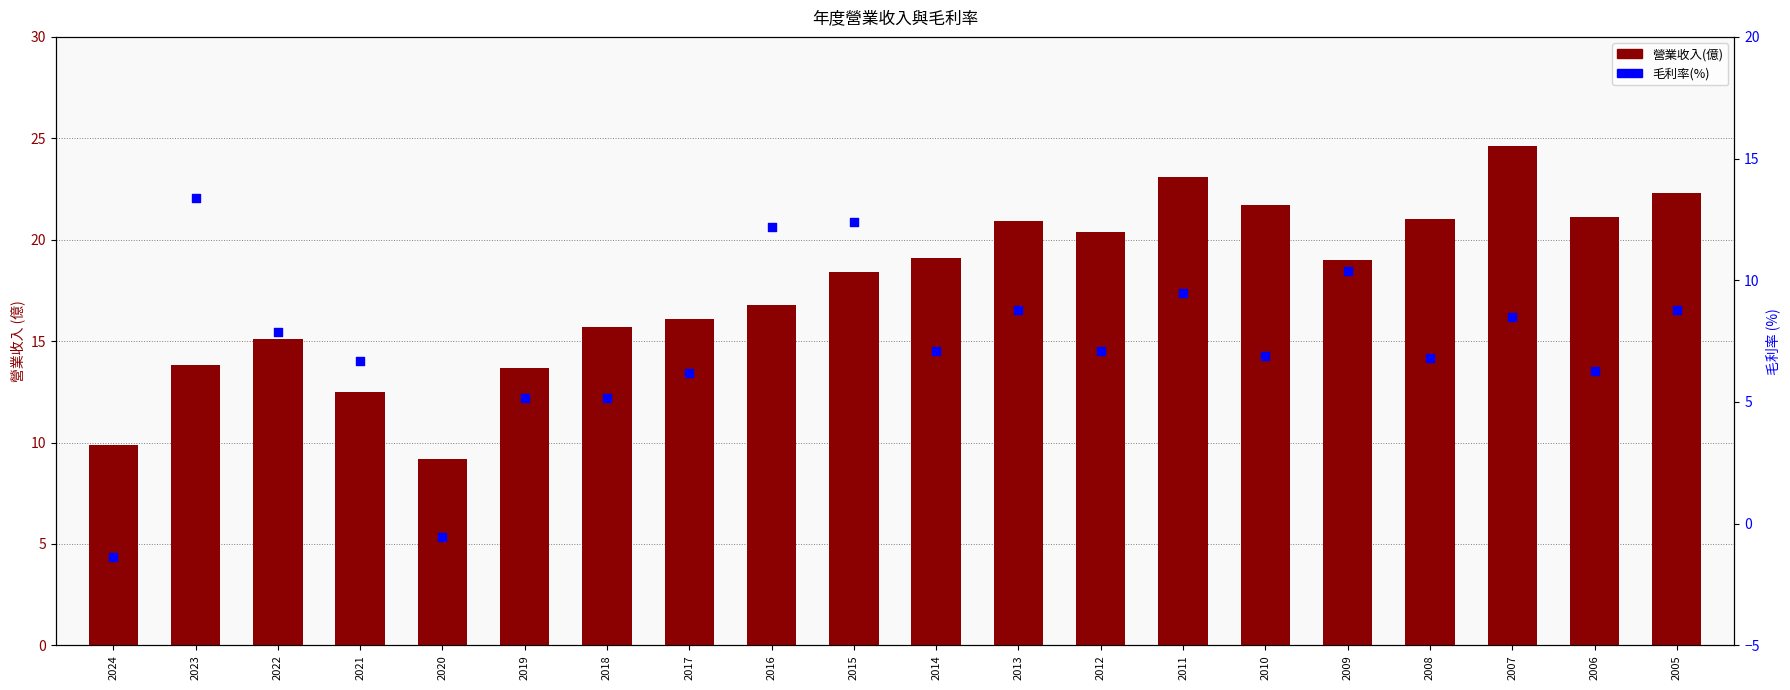

Which series has the largest total across all categories?

營業收入(億)